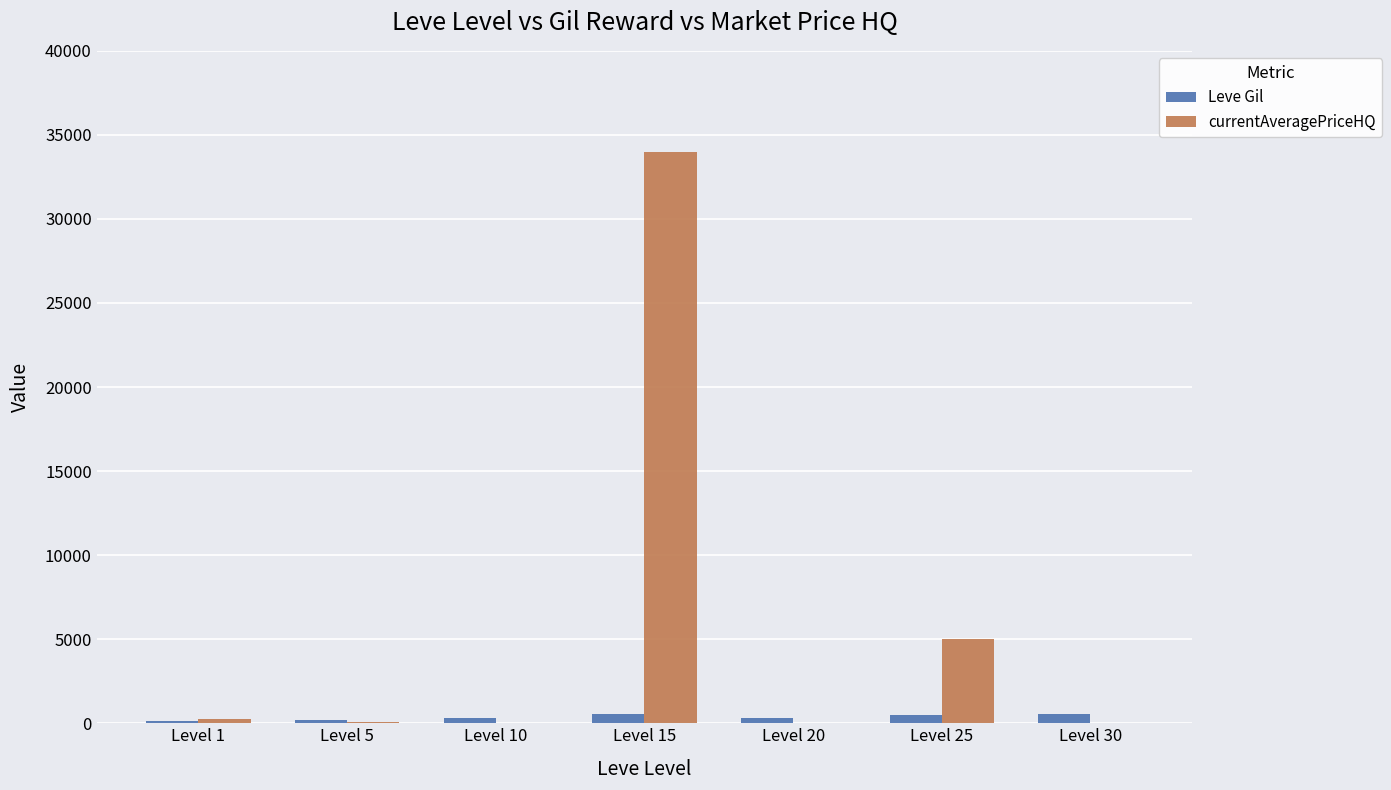

Which series changed the most between Level 20 and Level 25?

currentAveragePriceHQ